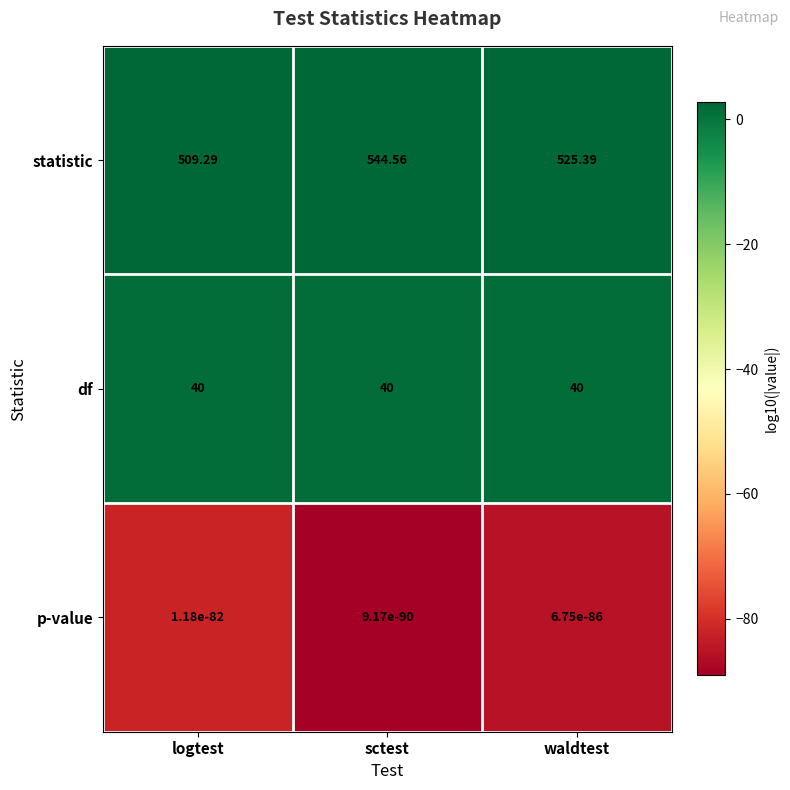

At which category is the sum across all series the highest?

sctest